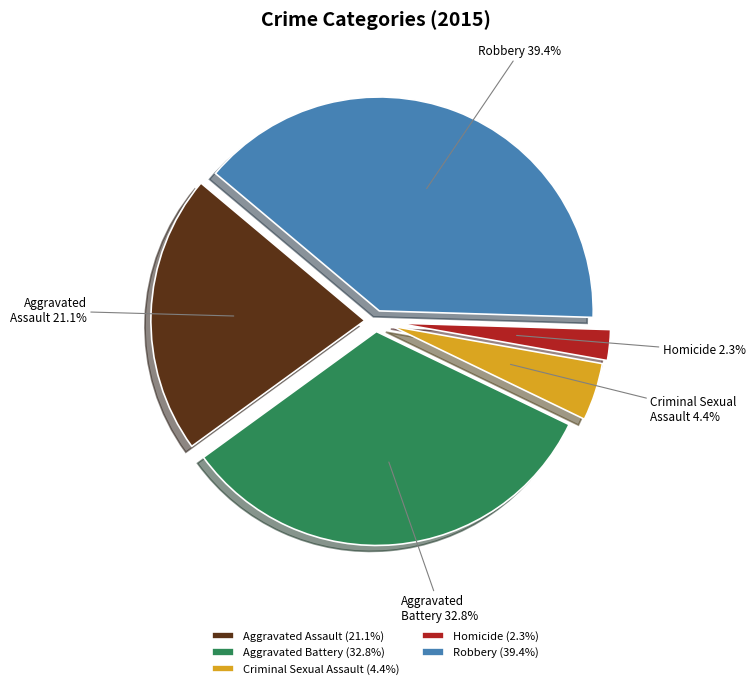

What percentage is the Homicide slice, to the nearest percent?

2%